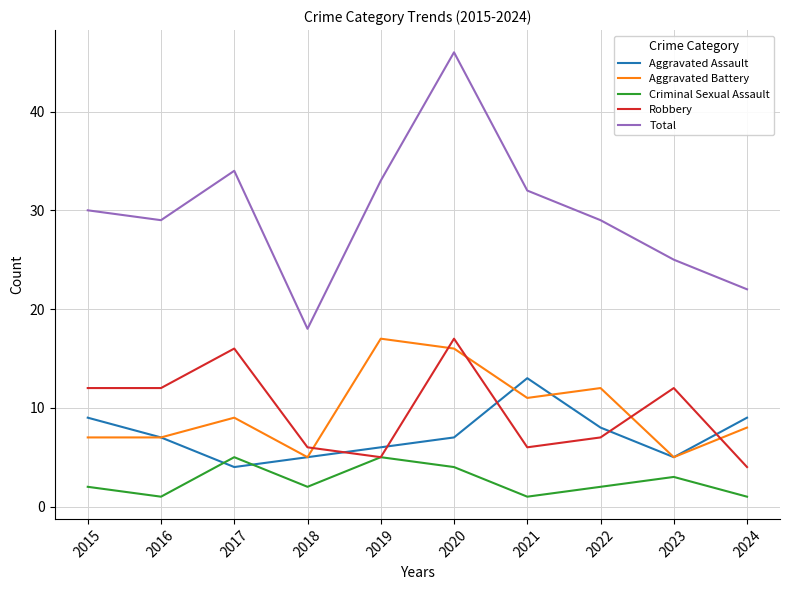

Rank the series at 2020 from lowest to highest value.

Criminal Sexual Assault, Aggravated Assault, Aggravated Battery, Robbery, Total